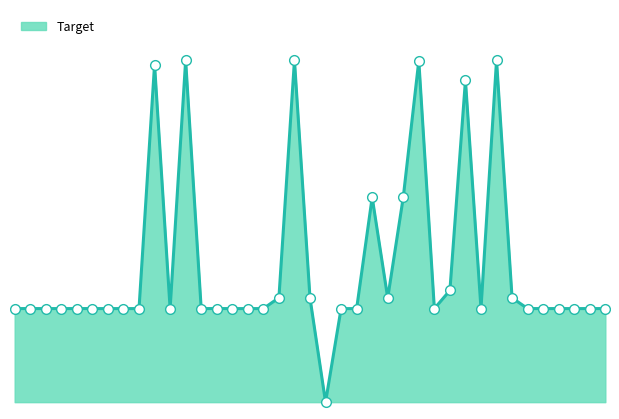

Is this an area chart (filled region under the line)?

Yes